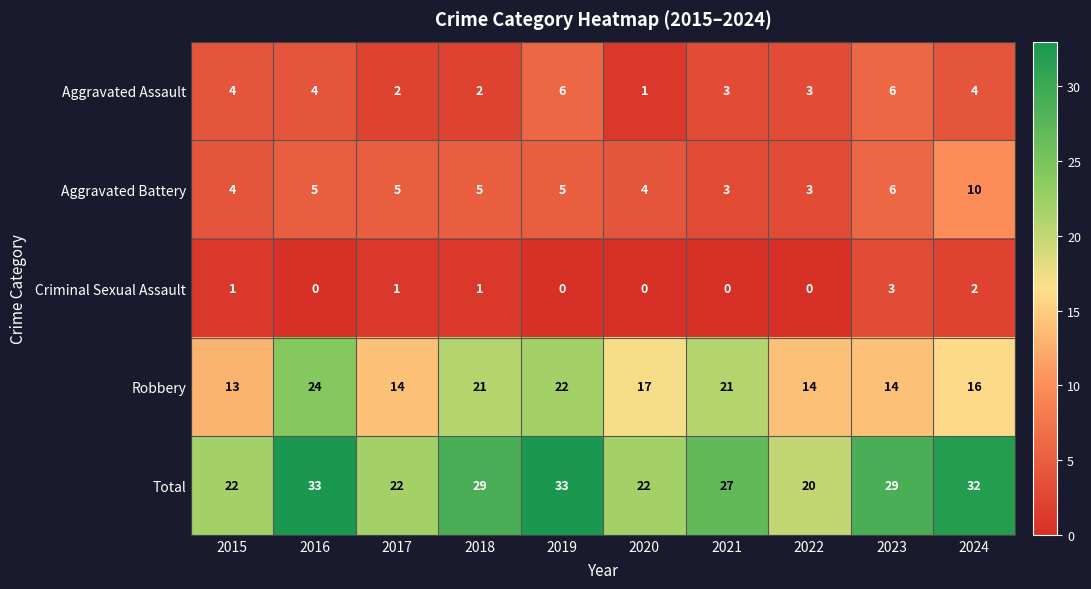

What is the difference between the Aggravated Assault values at 2017 and 2019?

4